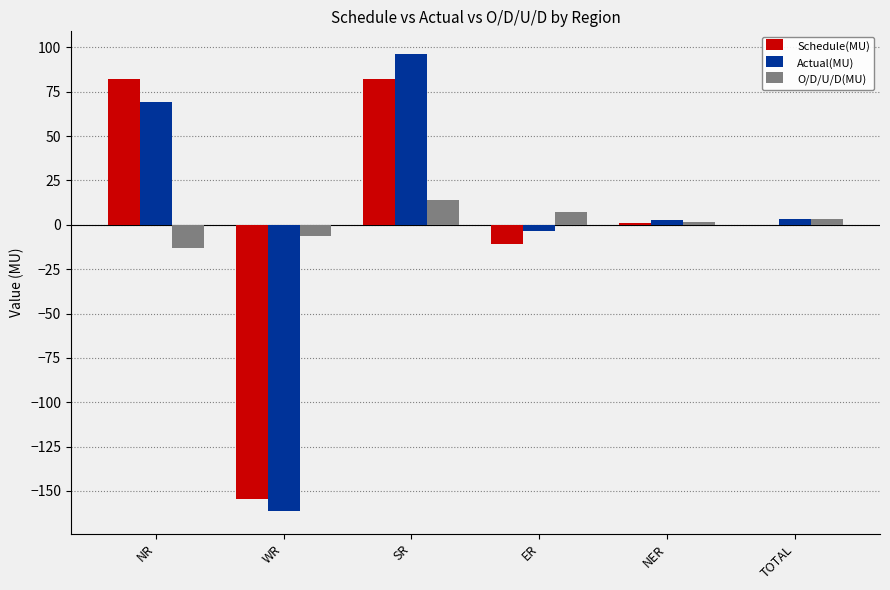

What is the sum of all Actual(MU) values?

6.2